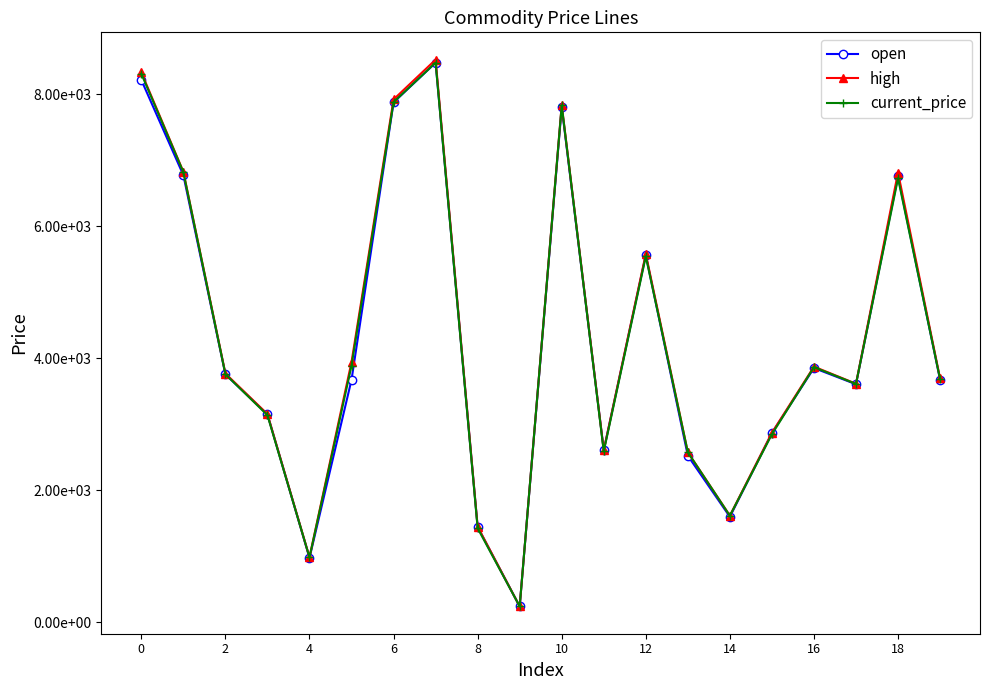

What is the greatest value displayed?

8528.0